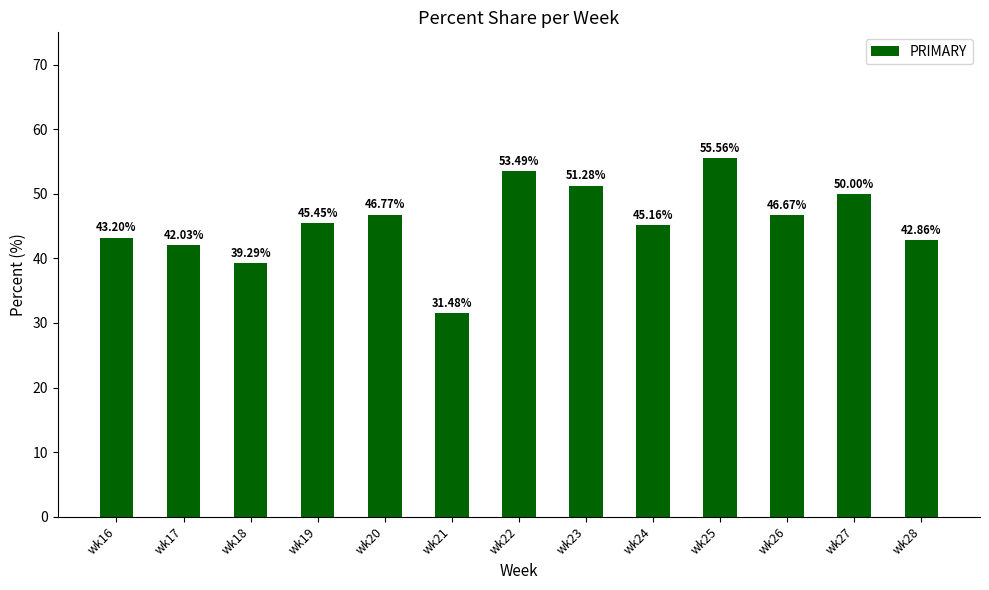

Which category has the highest value across all series?

wk25